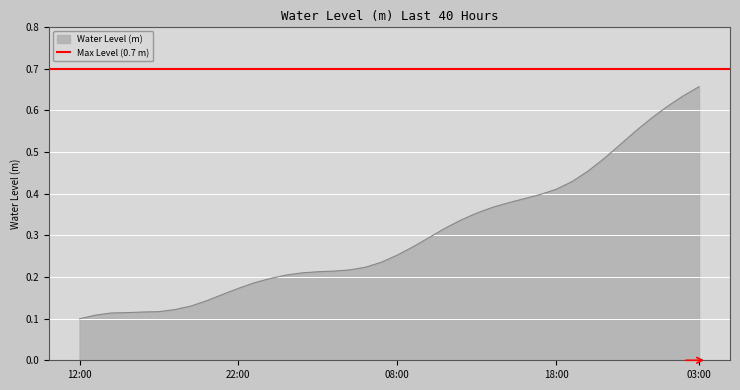

What is the sum of the values at 2023-08-29 00:00 and 2023-08-28 22:00?

0.4